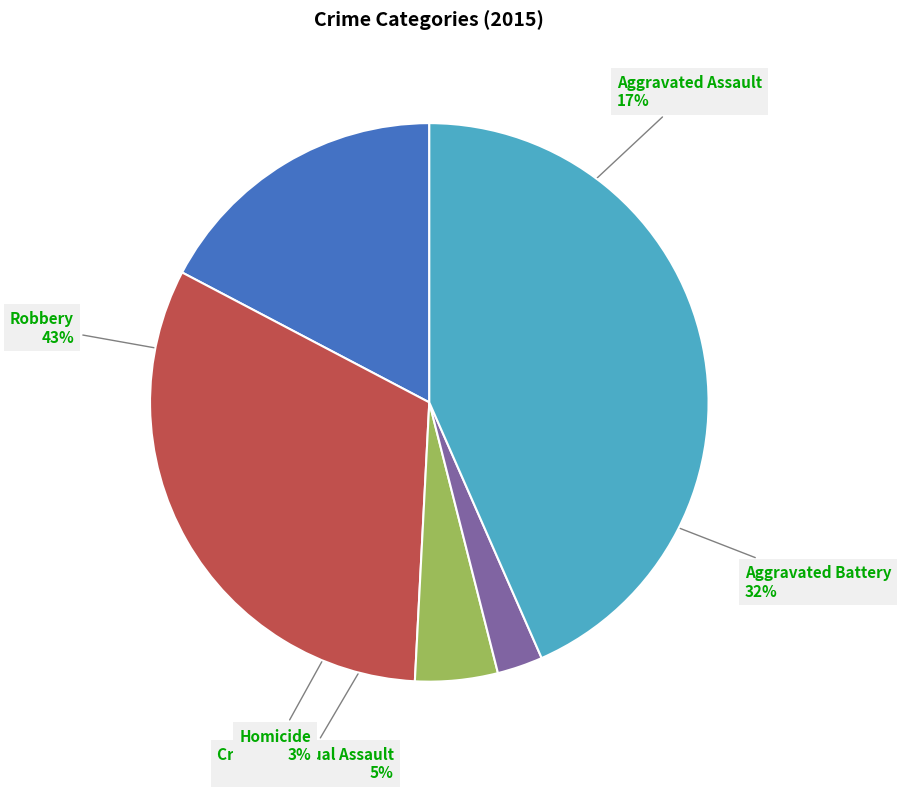

What percentage is the Aggravated Assault slice, to the nearest percent?

17%